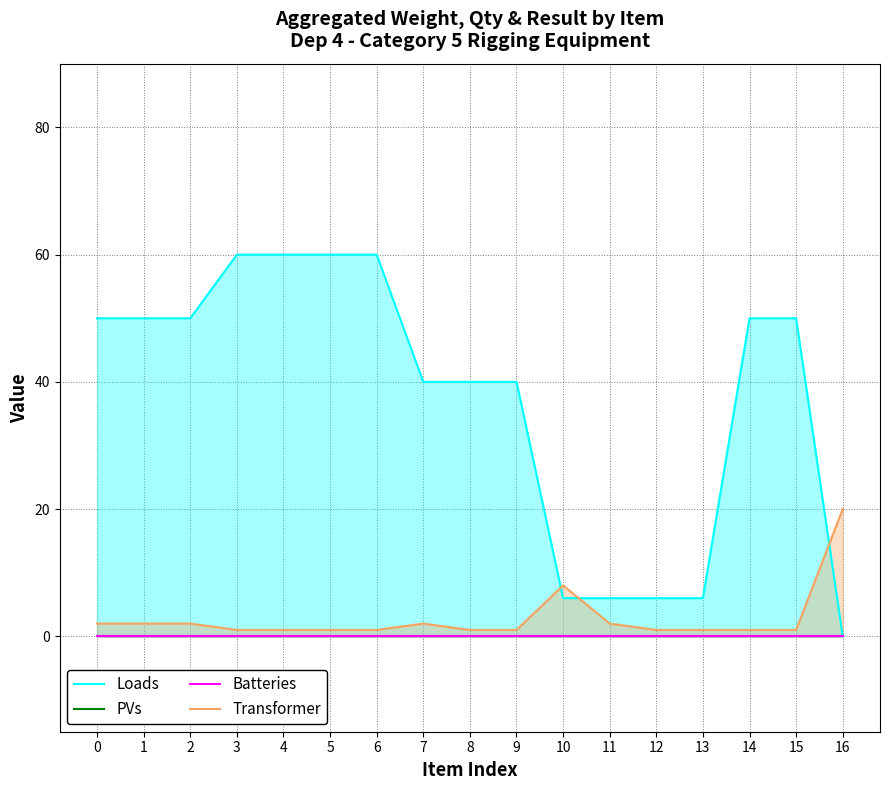

What are all the series names shown in the legend?

Loads, PVs, Batteries, Transformer